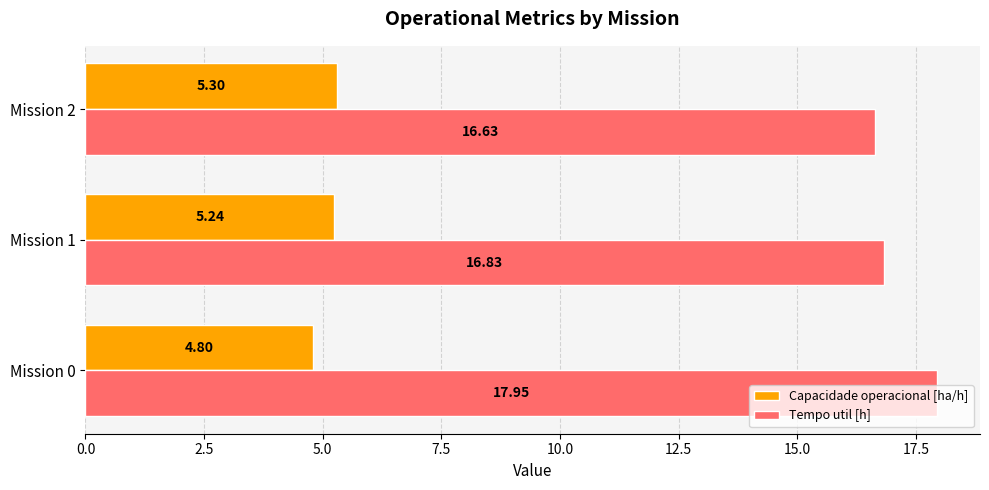

At which category is the sum across all series the highest?

Mission 0